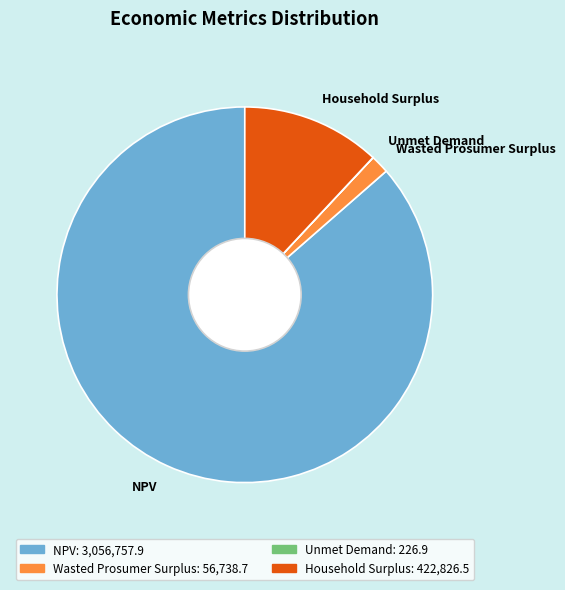

Does any single category account for the majority?

Yes